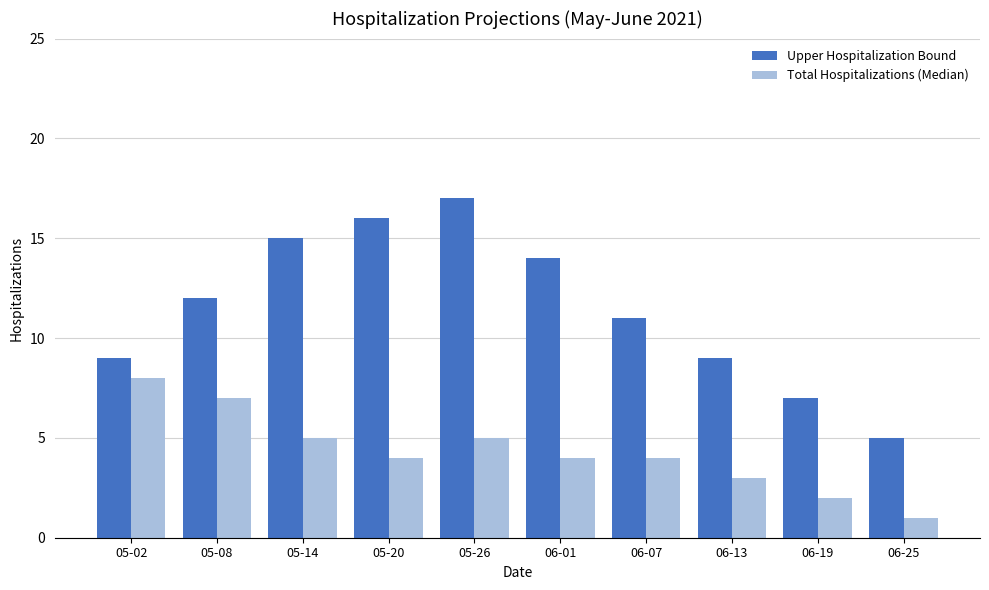

True or false: Total Hospitalizations (Median) has a value of 8 at 05-02.

True